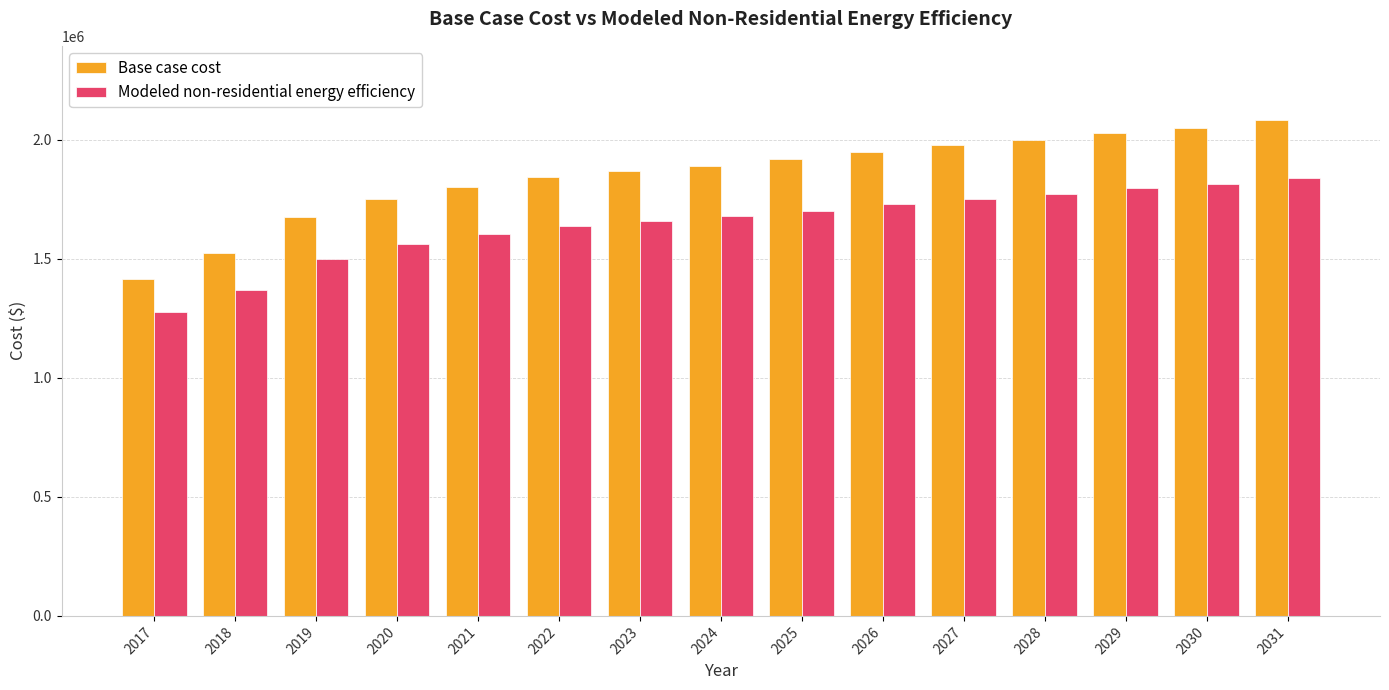

Between 2020 and 2026, which series saw the biggest shift?

Base case cost